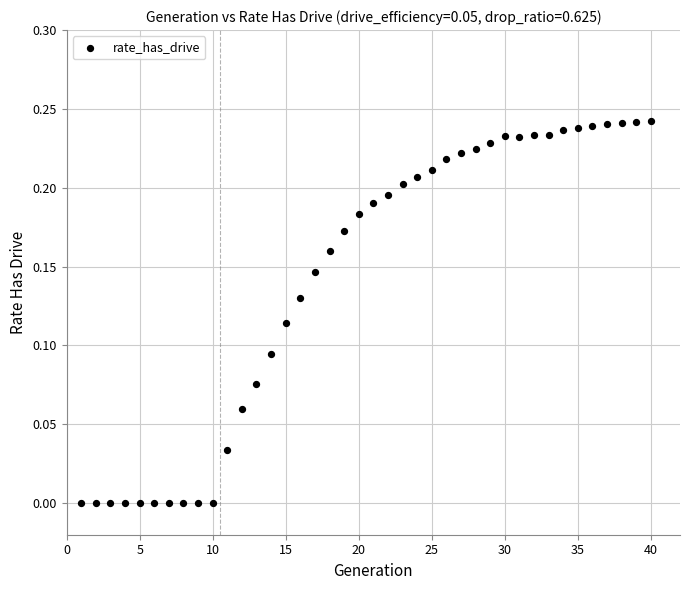

What is the range of X values (max minus min)?

39.0